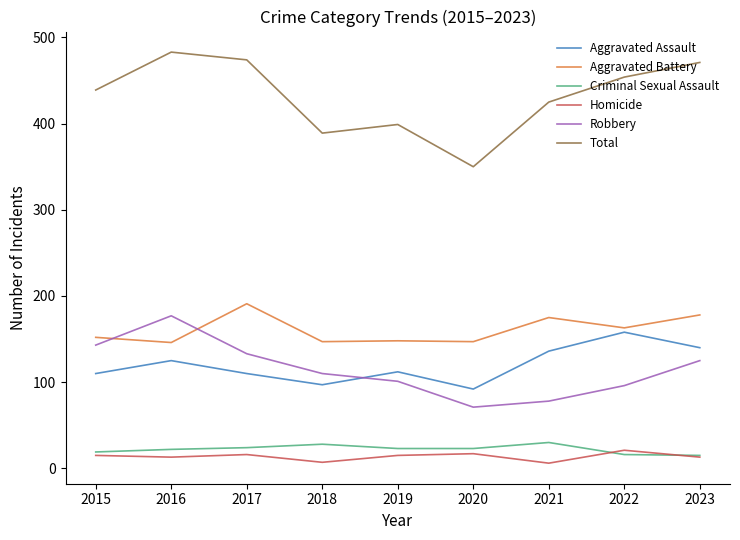

What is the lowest value of the Aggravated Battery series?

146